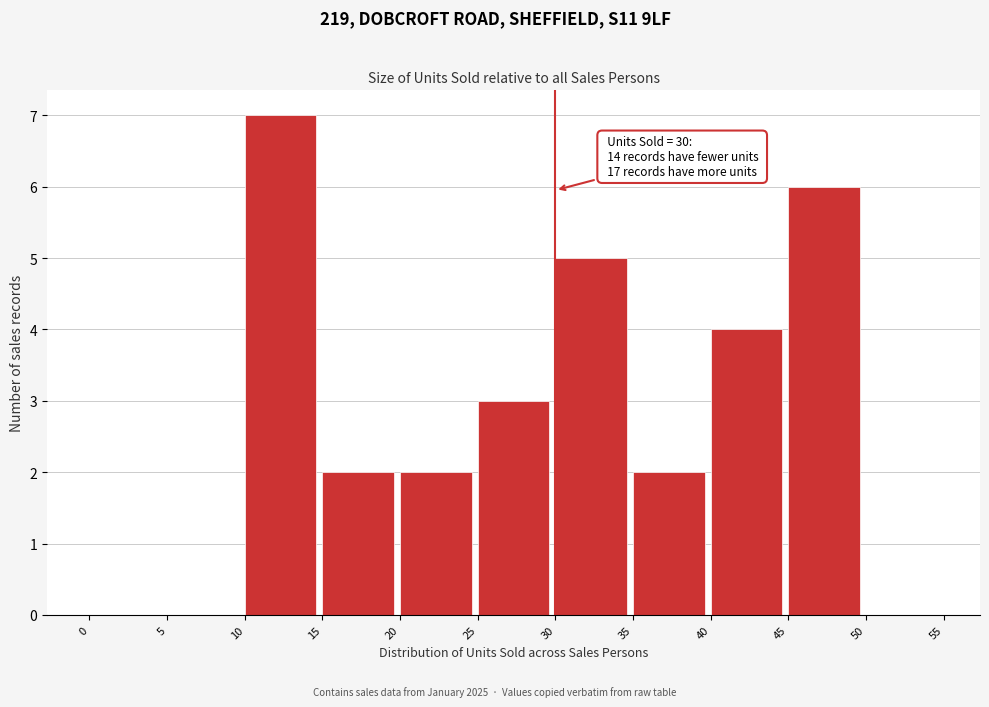

Over which range of the x-axis is the bar tallest?

10 to 15